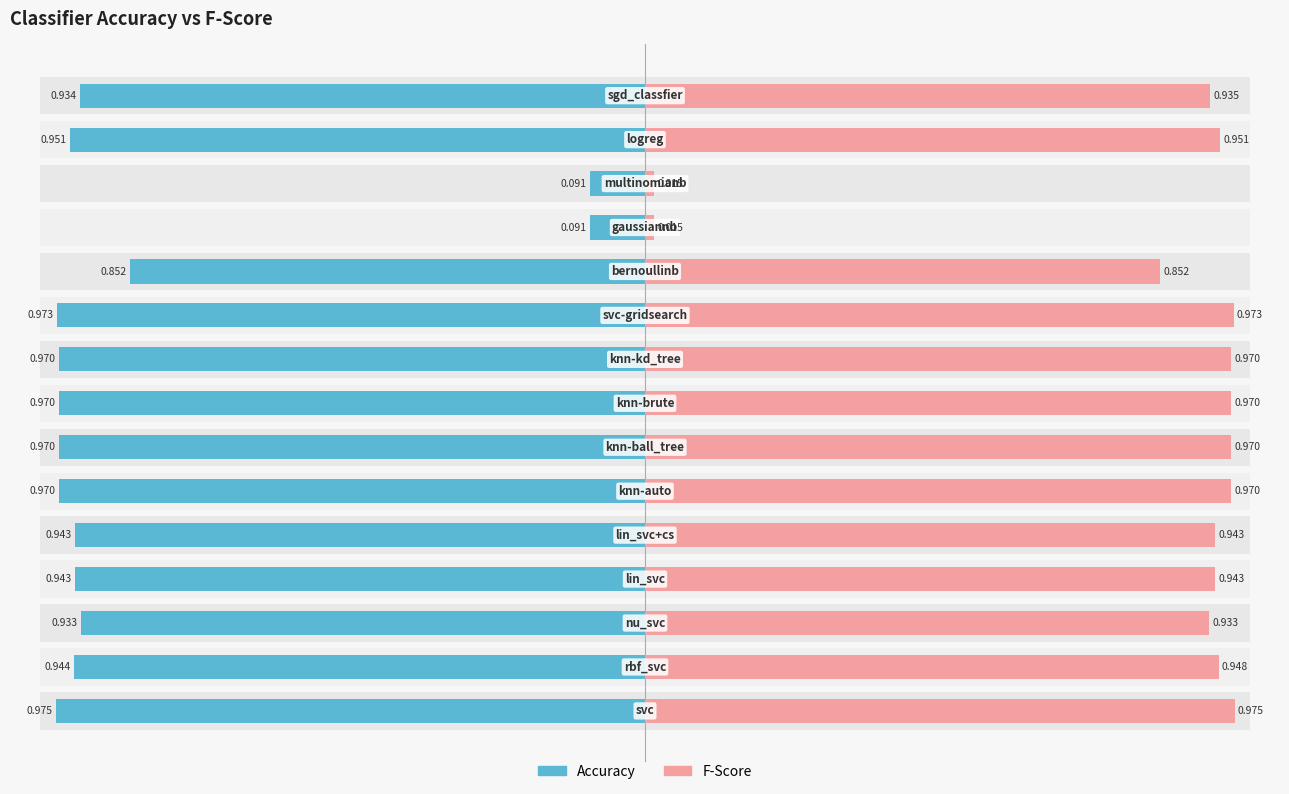

At how many categories does at least one series exceed 0?

15